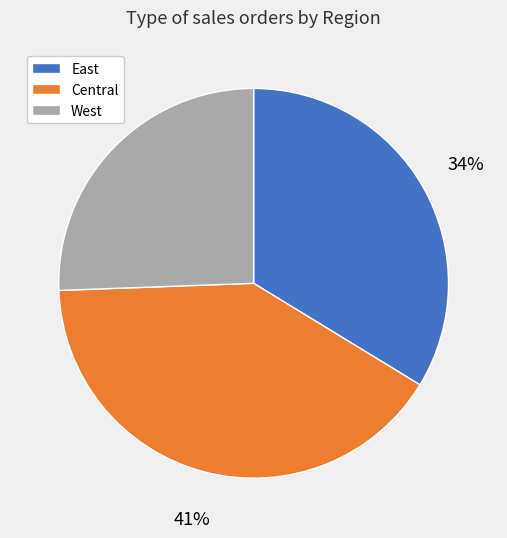

Combined, do West and East account for over 50%?

Yes